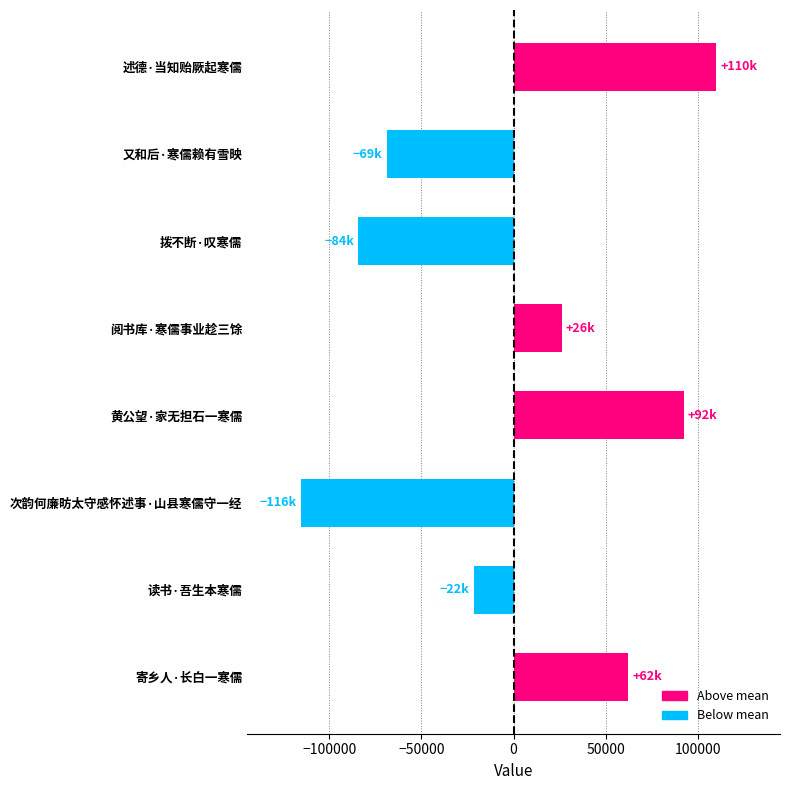

What is the sum of the values at 黄公望·家无担石一寒儒 and 读书·吾生本寒儒?

70704.8